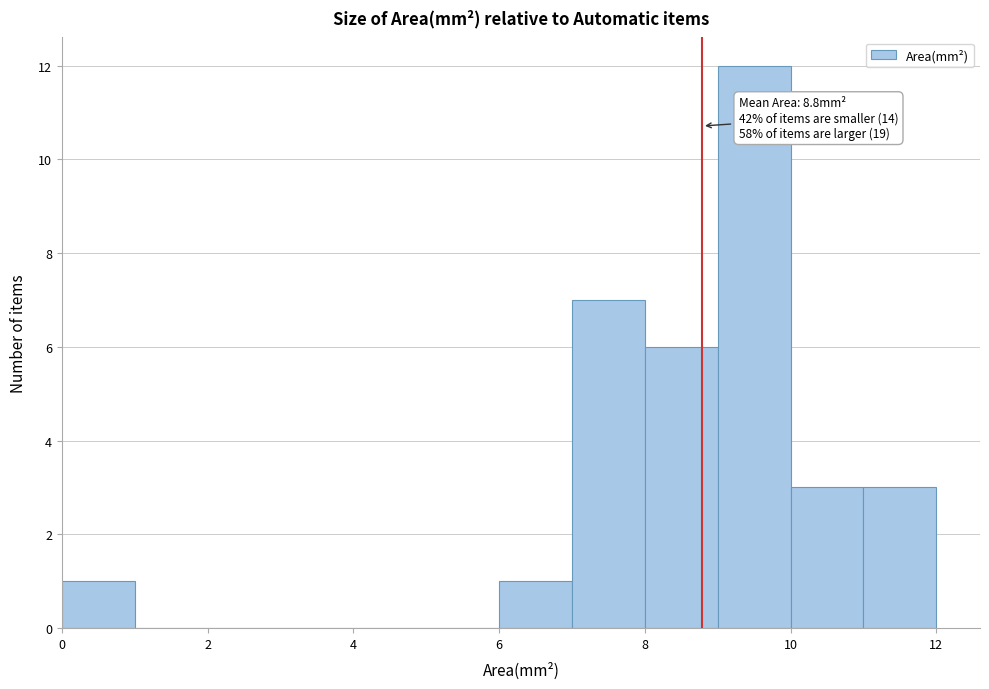

Which range on the x-axis has the tallest bar?

9 to 10